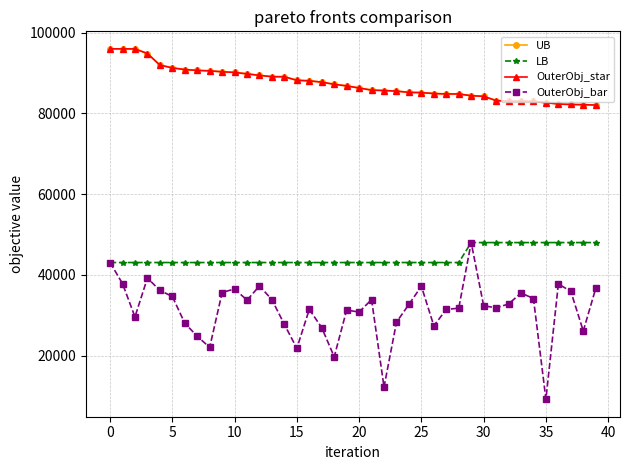

Where is OuterObj_star nearest to the value 89026?

14